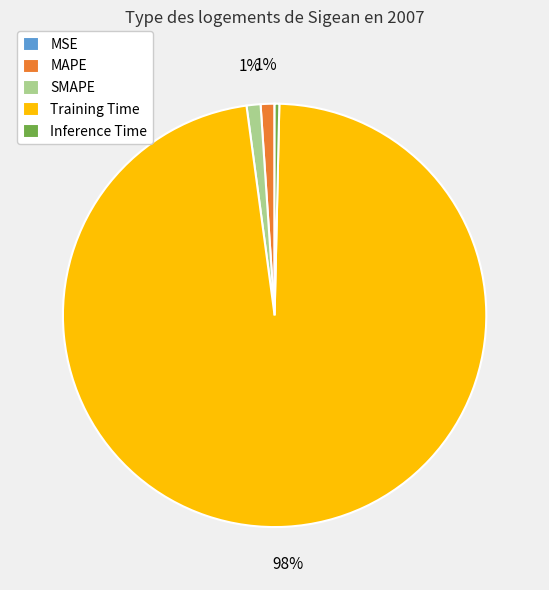

To the nearest percent, what is the average slice percentage?

20%